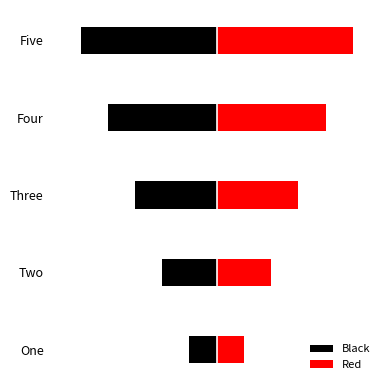

True or false: Red has a value of 1 at Two.

False